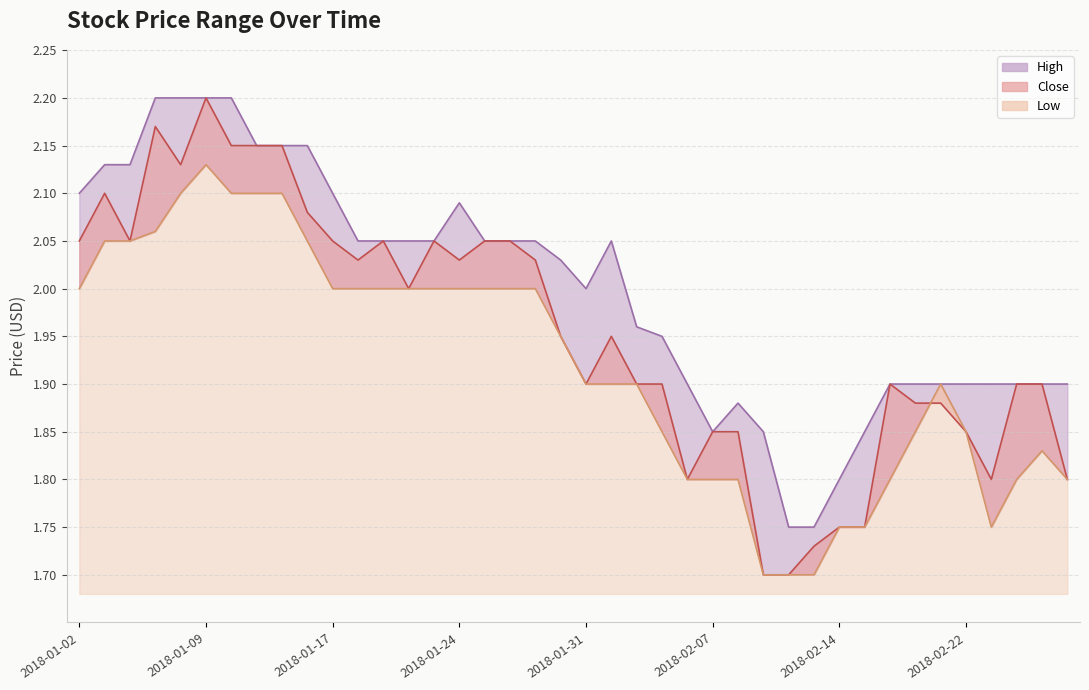

Rank the series by their maximum value, from highest to lowest.

High, Close, Low